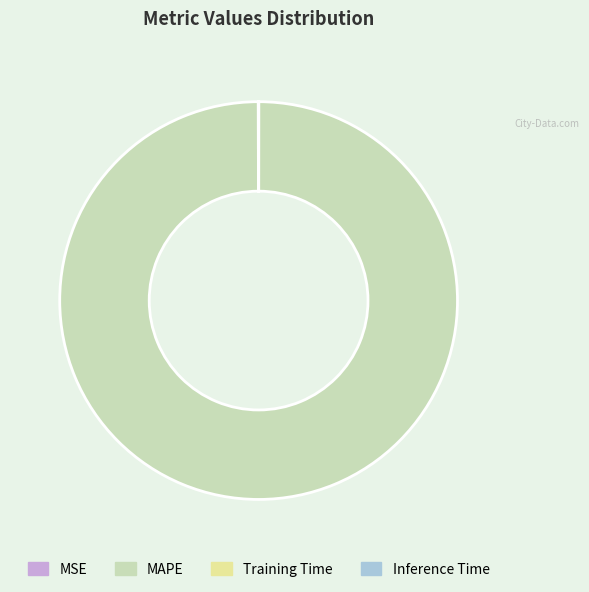

Which category has the biggest portion of the pie?

MAPE